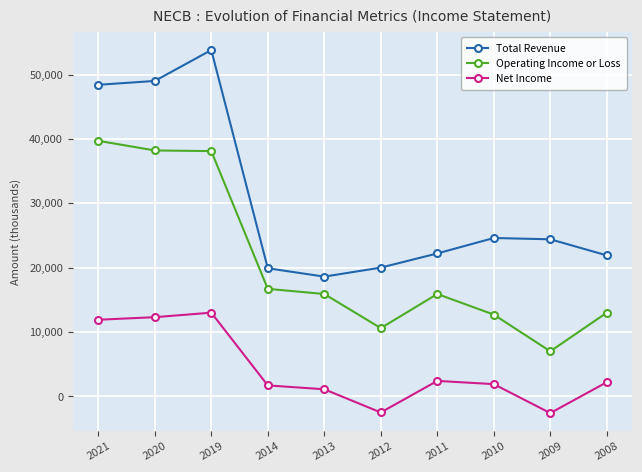

Is it true that Total Revenue equals 24400 at 2009?

True